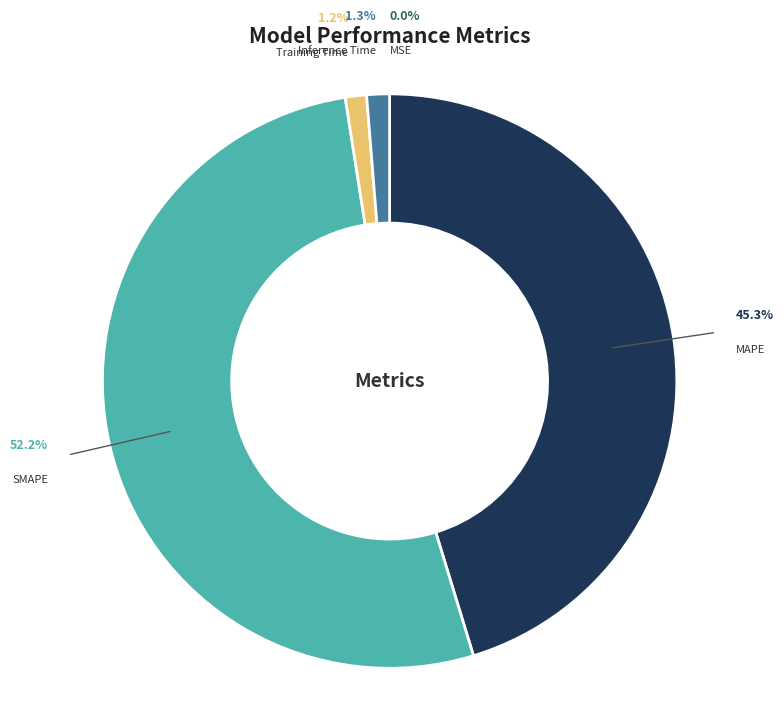

To the nearest percent, what is the difference between the Inference Time and SMAPE slice percentages?

51%